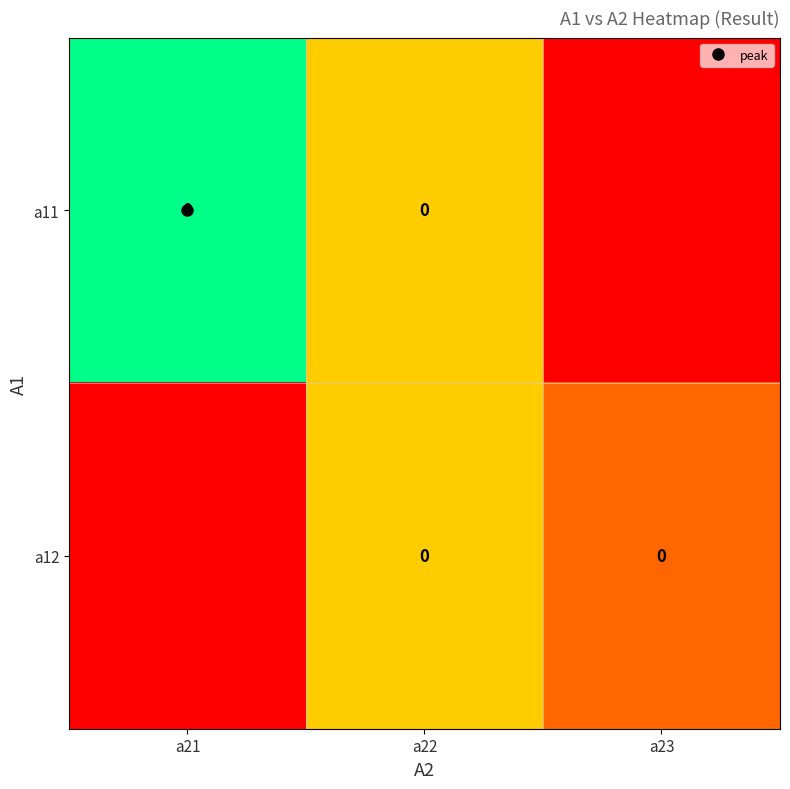

What is the difference between the a12 values at a23 and a21?

1